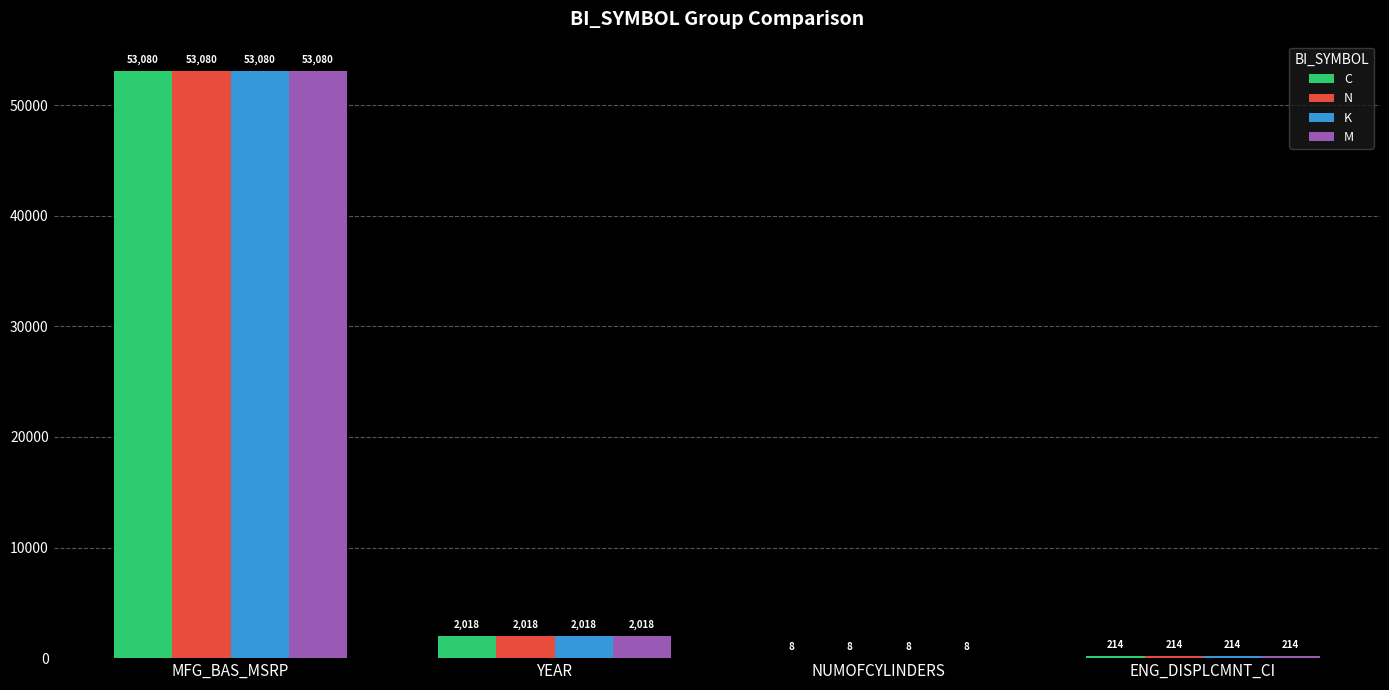

Reading right to left, what are all the values shown in this chart?

C: ENG_DISPLCMNT_CI=214	NUMOFCYLINDERS=8	YEAR=2018	MFG_BAS_MSRP=53080
N: ENG_DISPLCMNT_CI=214	NUMOFCYLINDERS=8	YEAR=2018	MFG_BAS_MSRP=53080
K: ENG_DISPLCMNT_CI=214	NUMOFCYLINDERS=8	YEAR=2018	MFG_BAS_MSRP=53080
M: ENG_DISPLCMNT_CI=214	NUMOFCYLINDERS=8	YEAR=2018	MFG_BAS_MSRP=53080